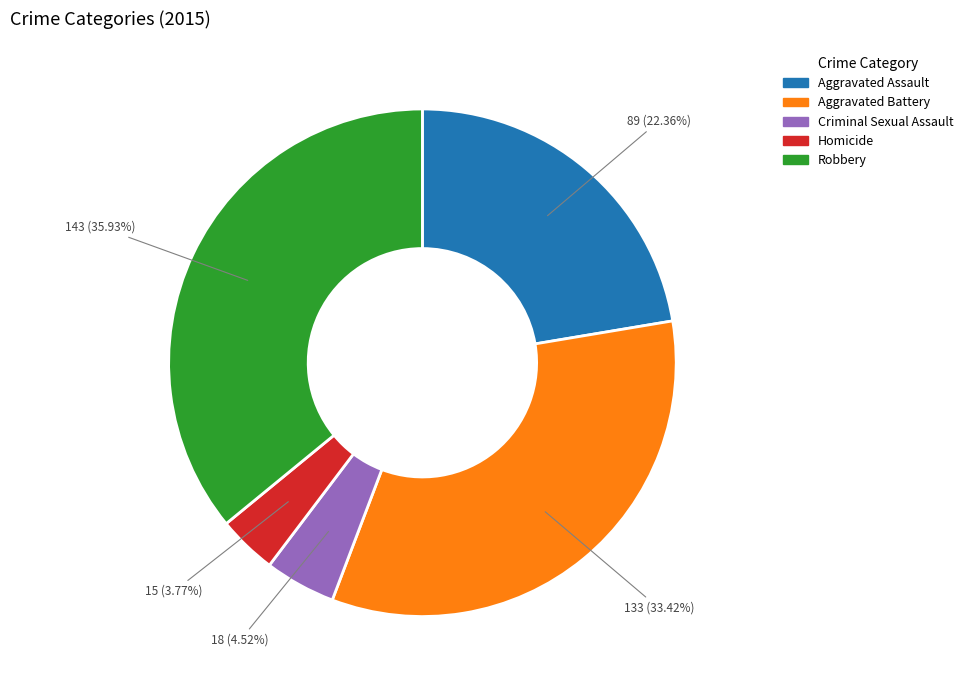

How many segments does this pie chart have?

5